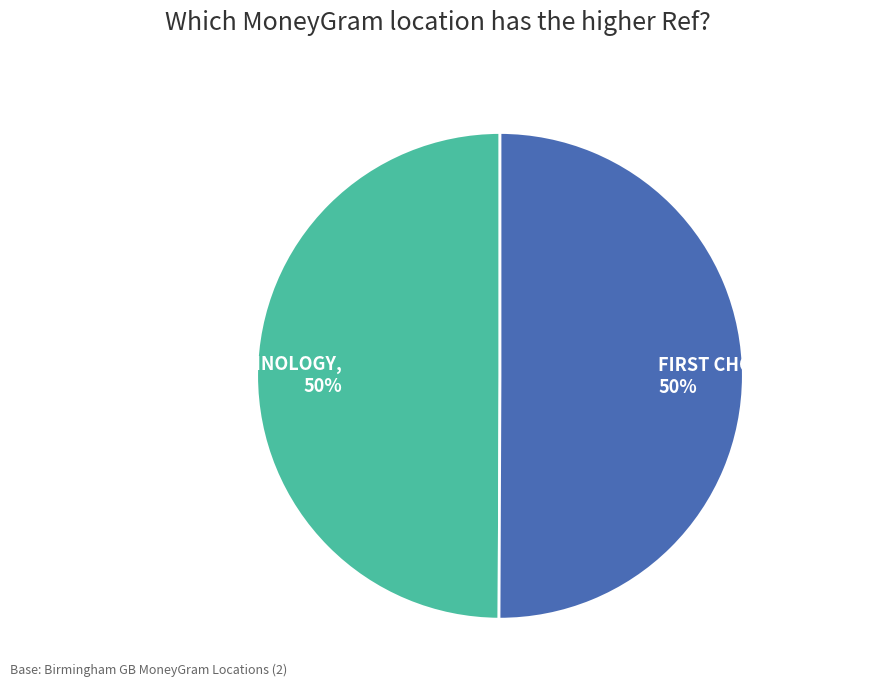

To the nearest percent, what portion does NEOM TECHNOLOGY represent?

50%